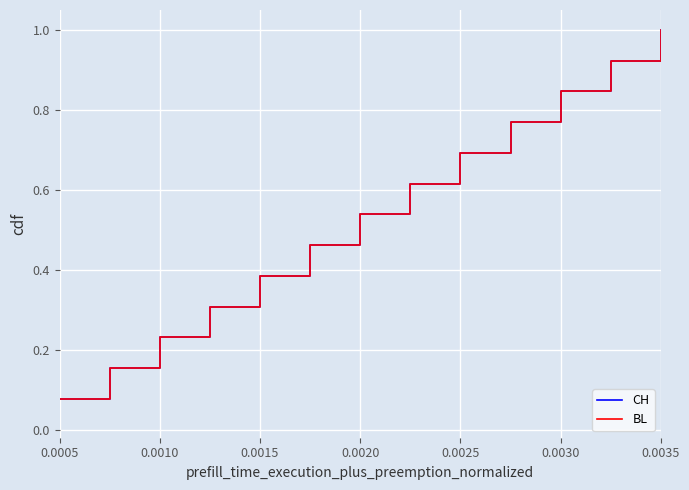

Reading left to right, transcribe all the data shown in this chart.

CH: 0.1	0.2	0.2	0.3	0.4	0.5	0.5	0.6	0.7	0.8	0.8	0.9	1.0
BL: 0.1	0.2	0.2	0.3	0.4	0.5	0.5	0.6	0.7	0.8	0.8	0.9	1.0